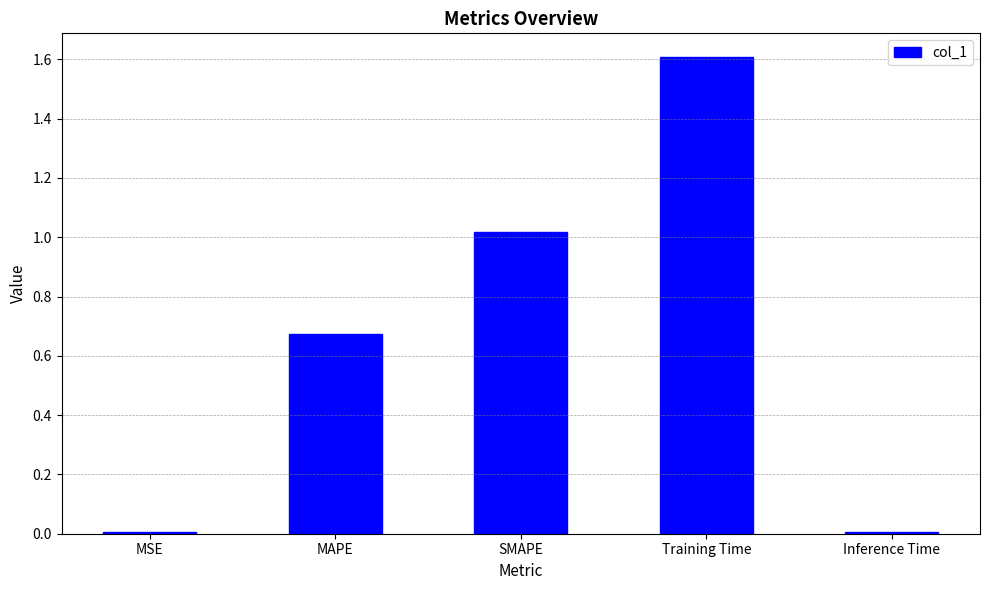

The chart shows a value of 1.6 at Training Time. True or false?

True